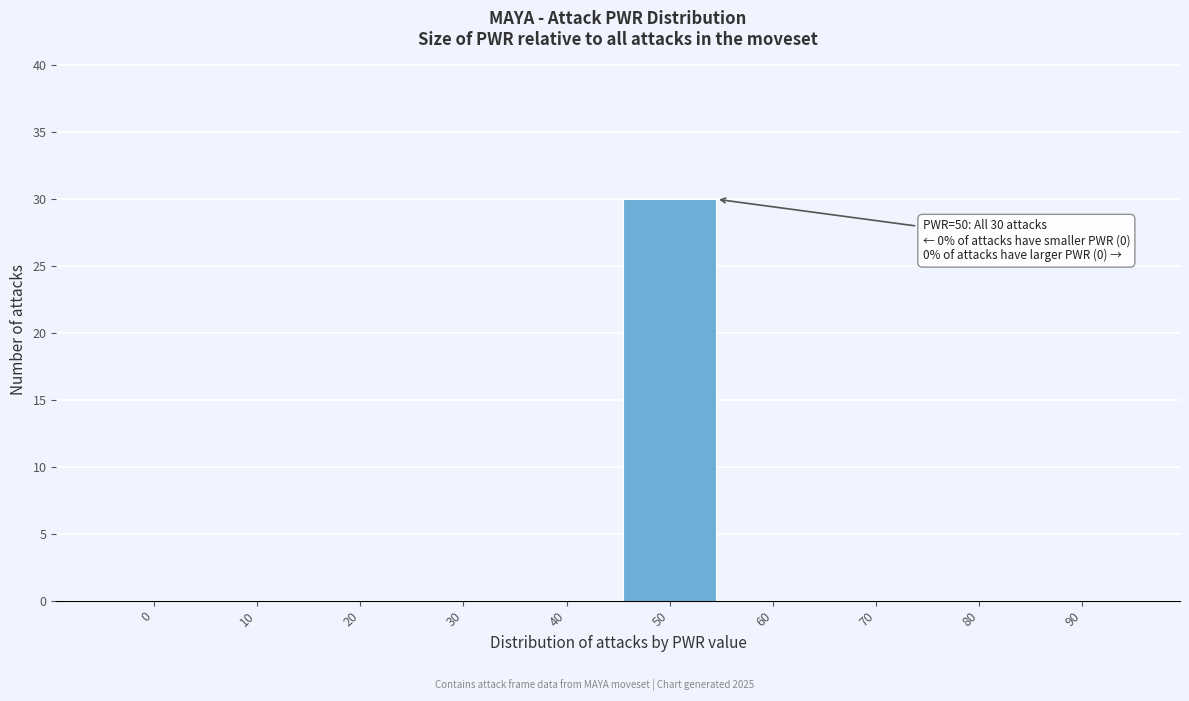

Reading left to right, what are all the values shown in this chart?

0=0	10=0	20=0	30=0	40=0	50=30	60=0	70=0	80=0	90=0